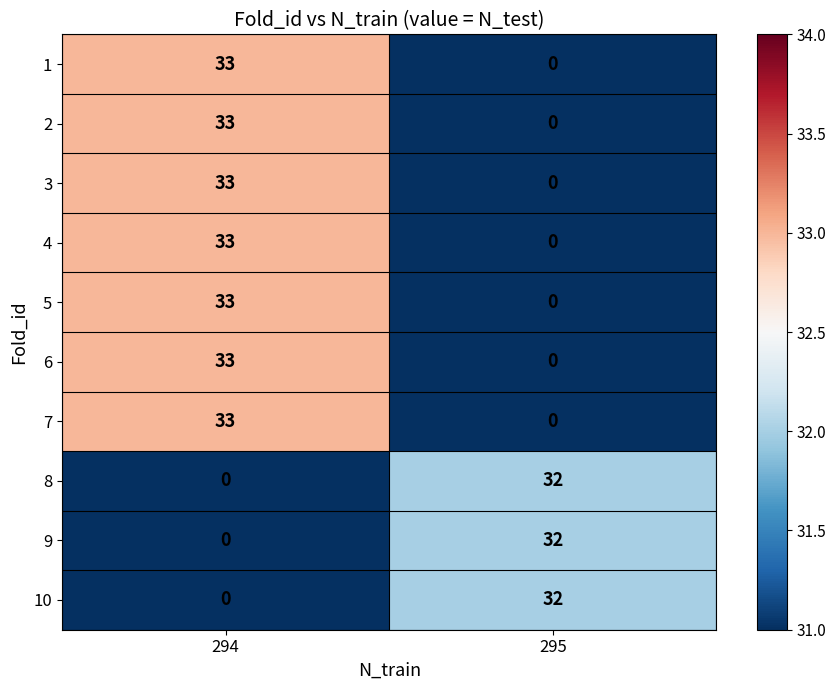

How many distinct data groups are displayed?

10